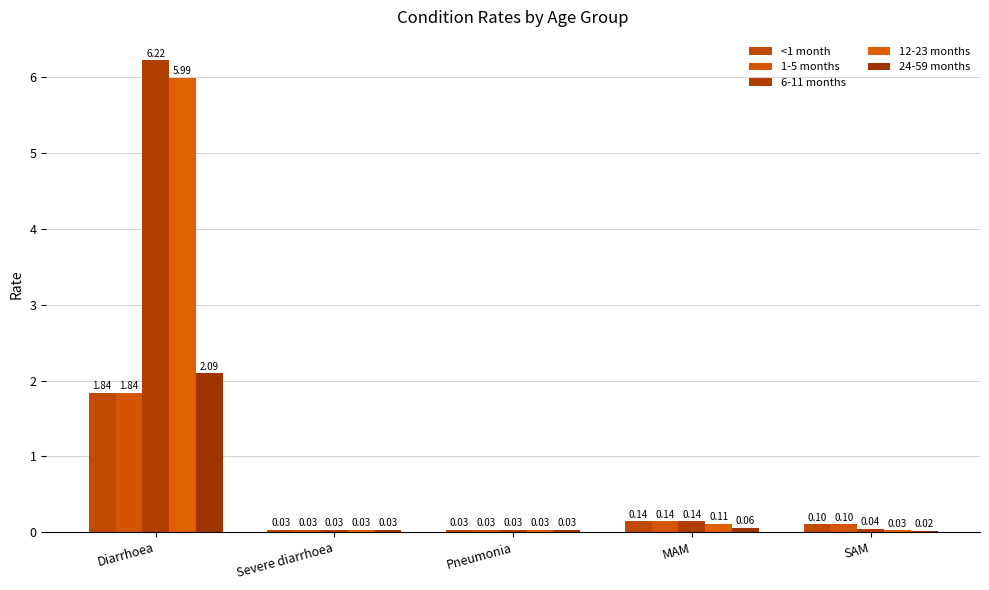

The 24-59 months series shows 0.0 at Pneumonia. True or false?

True